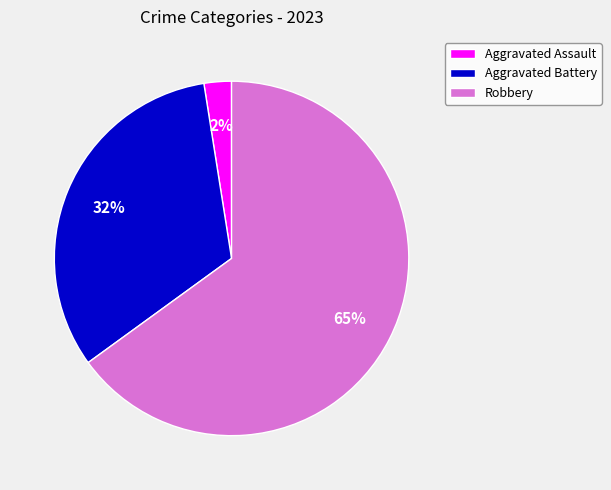

What is the smallest slice in the pie chart?

Aggravated Assault